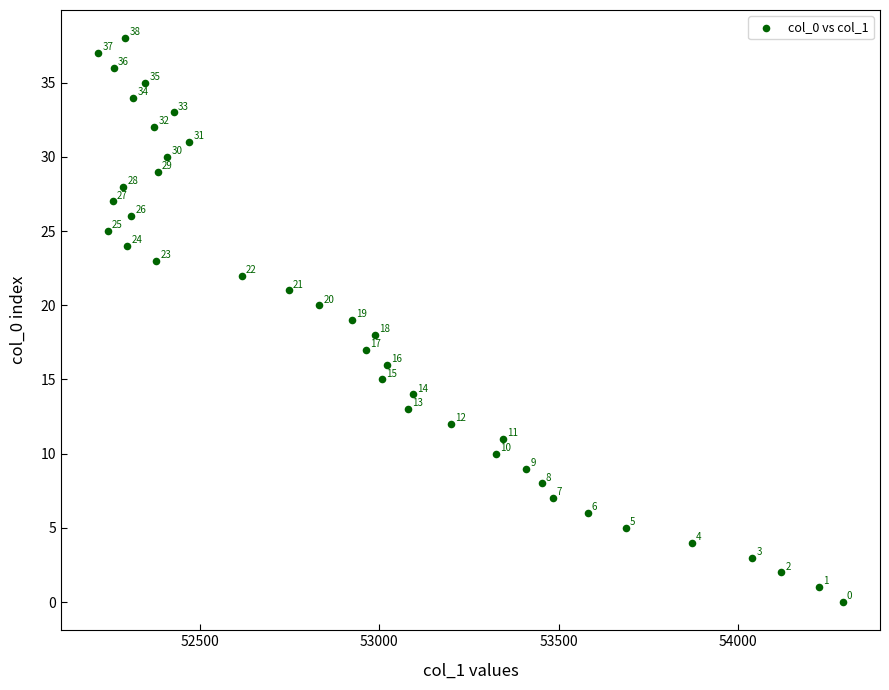

What is the range of Y values (max minus min)?

38